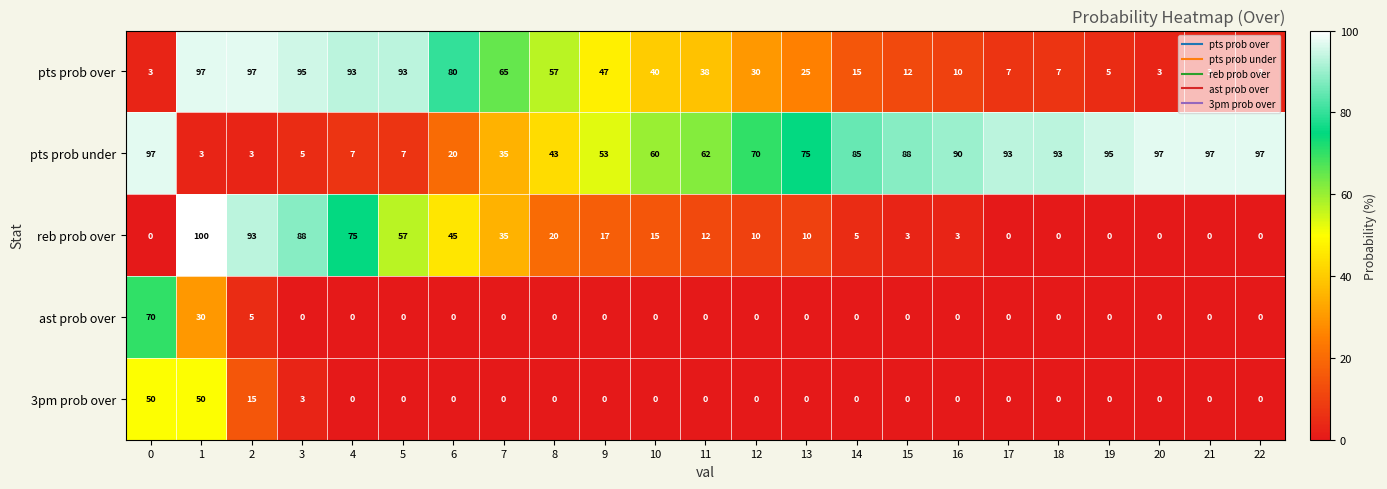

What is the maximum value shown in the chart?

100